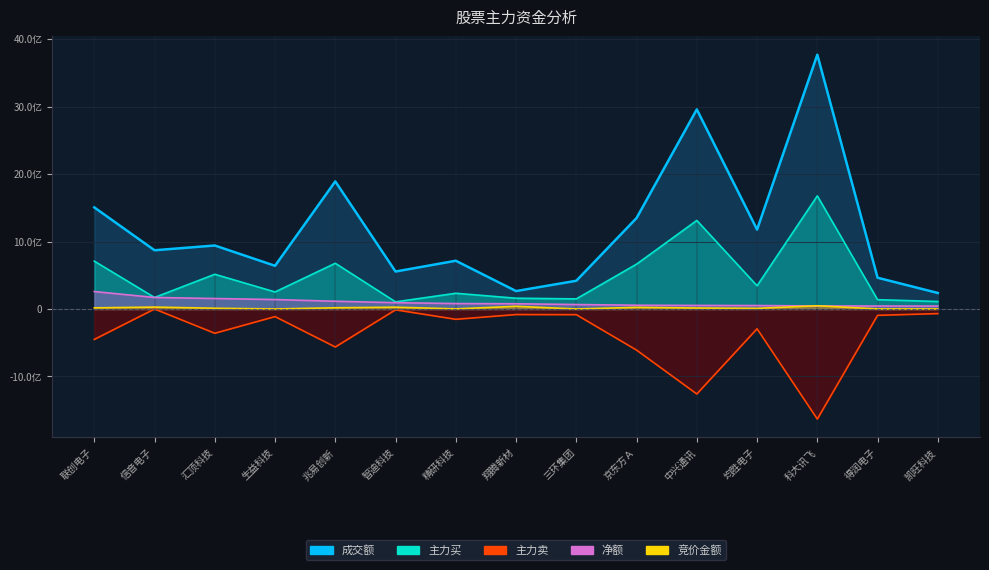

The value of 成交额 at 凯旺科技 is 89539235. True or false?

False